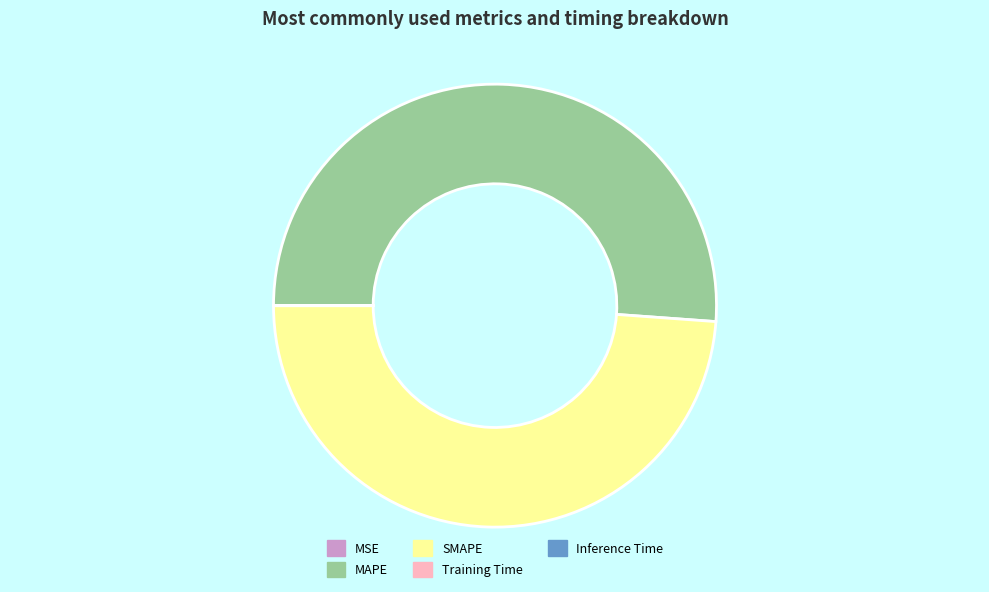

Does MAPE account for over 50% of the chart?

Yes